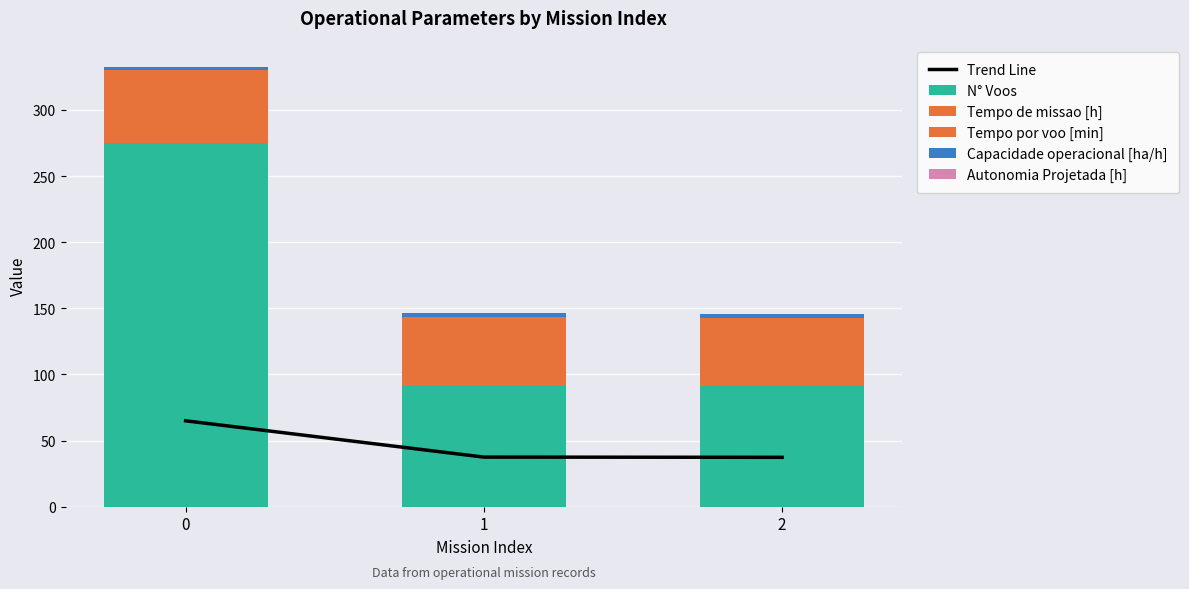

True or false: Capacidade operacional [ha/h] has a value of 2.0 at 2.

False